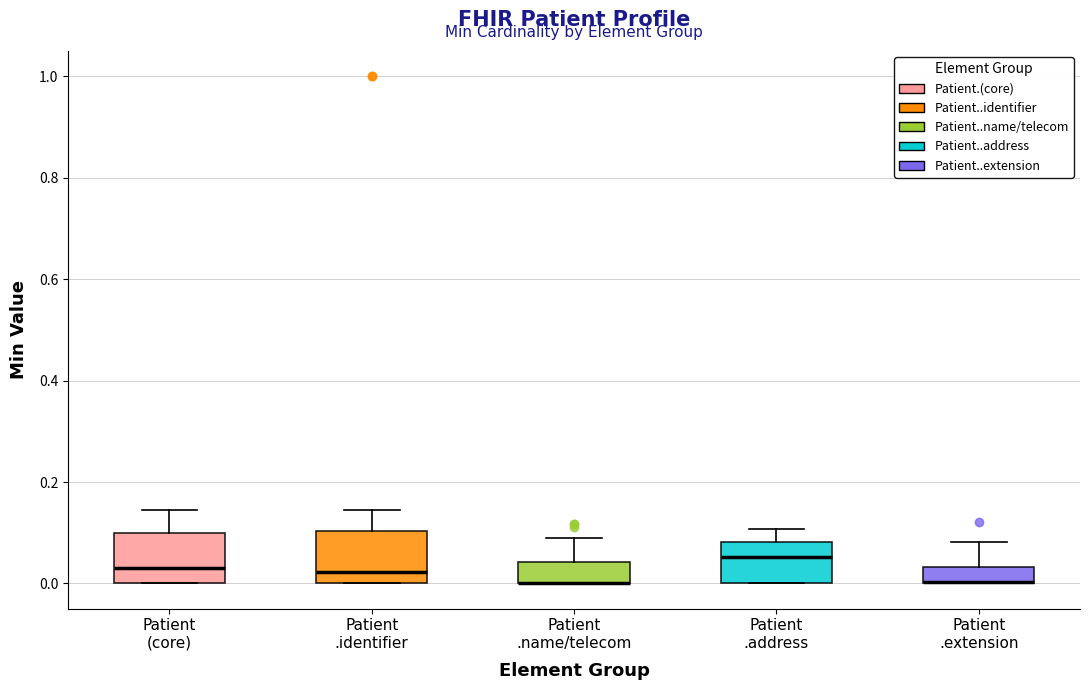

Reading left to right, read every box against the y-axis: the position of its median line, the range the box covers, and the ends of its whiskers. The values are not printed on the chart, so give them approximately, as read against the axis.

Patient (core): median 0.04, box 0.00 to 0.10, whiskers 0.00 to 0.14
Patient .identifier: median 0.02, box 0.00 to 0.10, whiskers 0.00 to 0.14
Patient .name/telecom: median 0.00 (drawn on the box's lower edge), box 0.00 to 0.04, whiskers 0.00 to 0.10
Patient .address: median 0.06, box 0.00 to 0.08, whiskers 0.00 to 0.10
Patient .extension: median 0.00 (drawn on the box's lower edge), box 0.00 to 0.04, whiskers 0.00 to 0.08